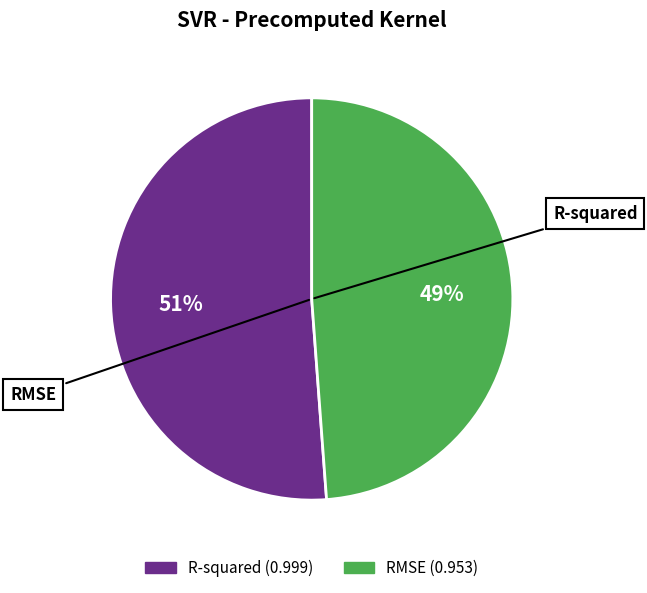

Combined, do RMSE and R-squared account for over 50%?

Yes